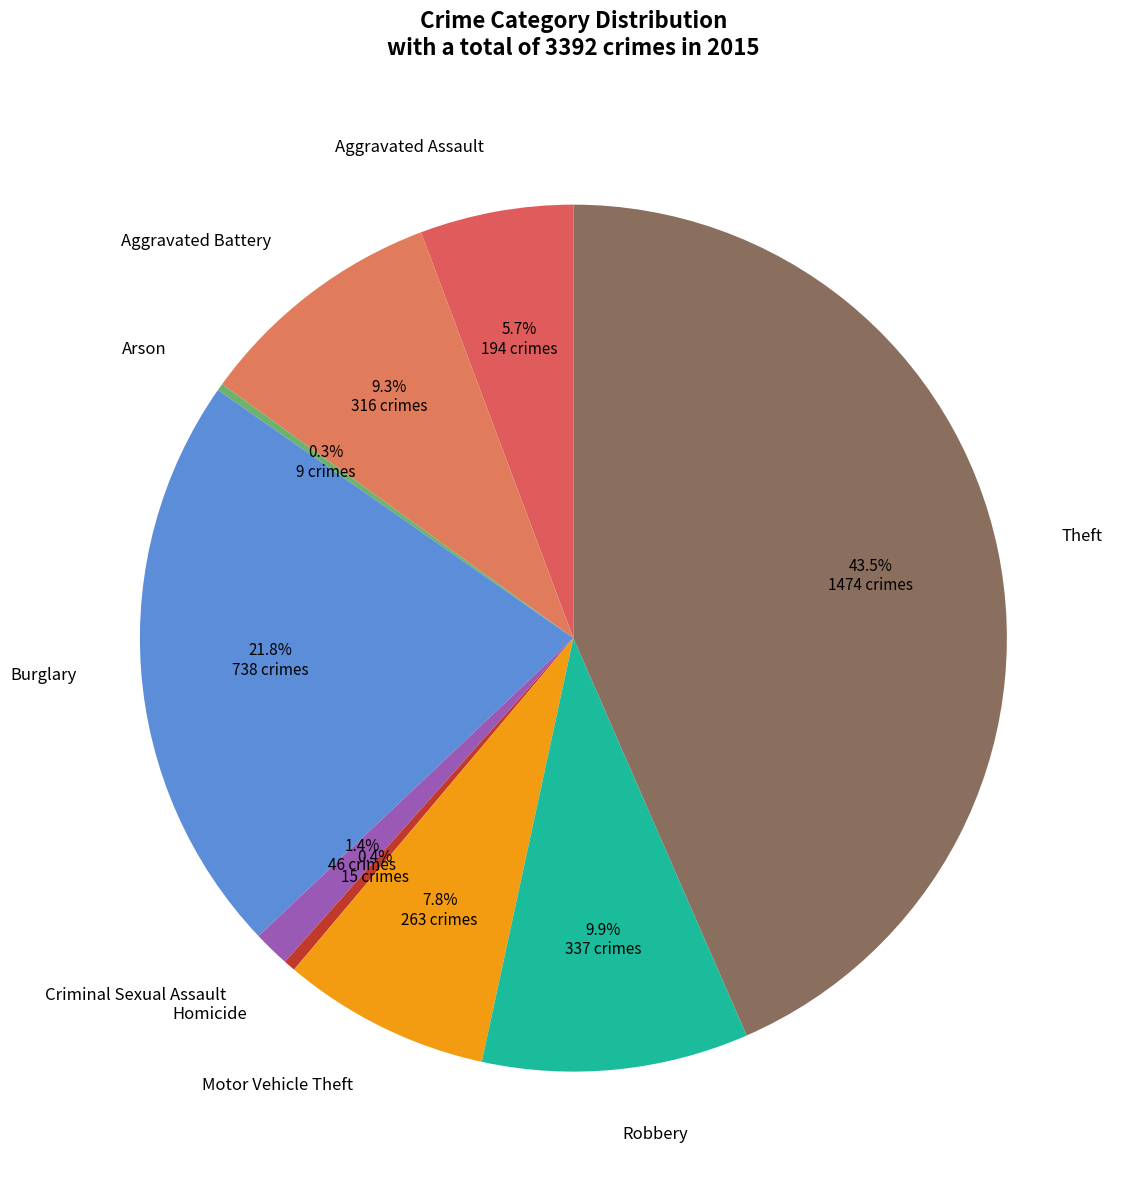

Is Criminal Sexual Assault the majority of the pie?

No